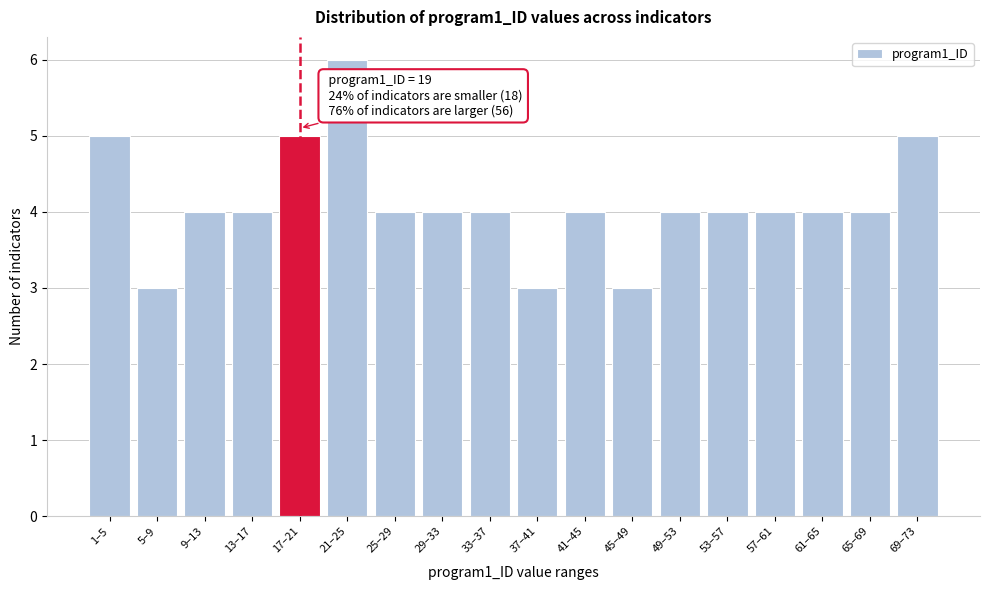

Reading left to right, what are all the values shown in this chart?

5	3	4	4	5	6	4	4	4	3	4	3	4	4	4	4	4	5